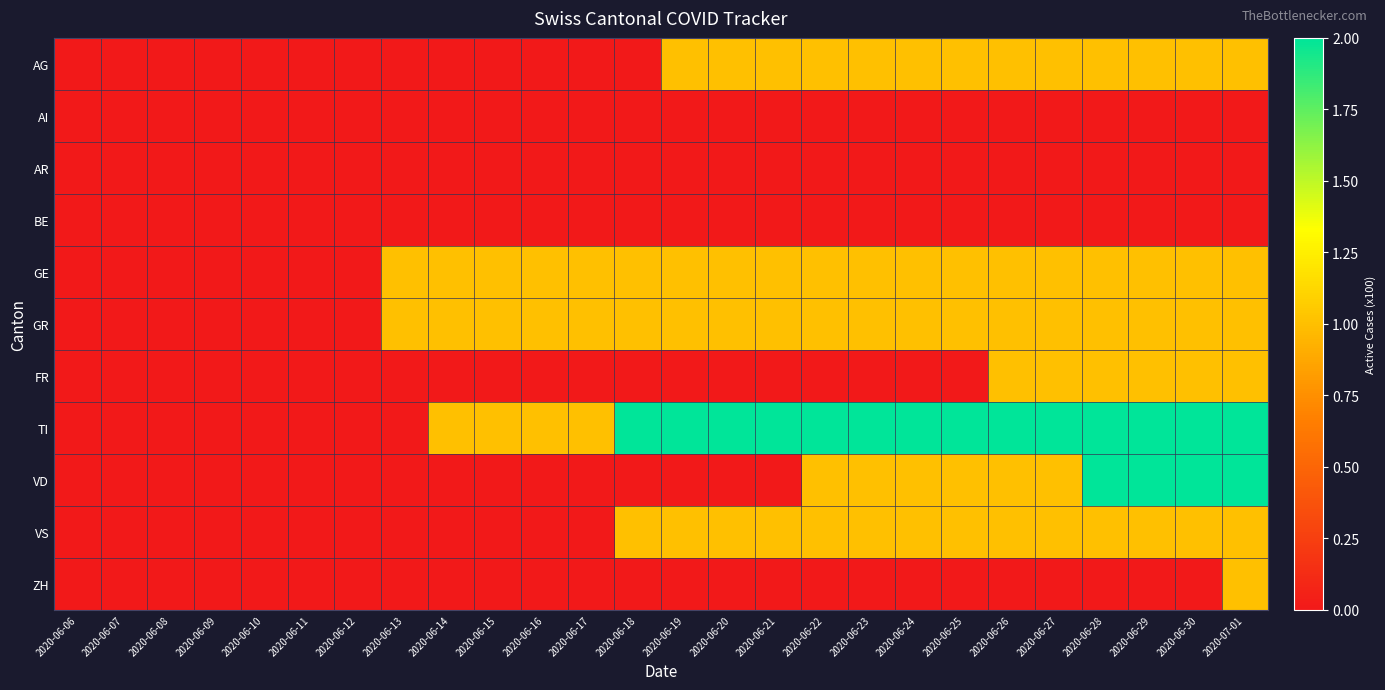

Which series has the widest spread of values?

TI